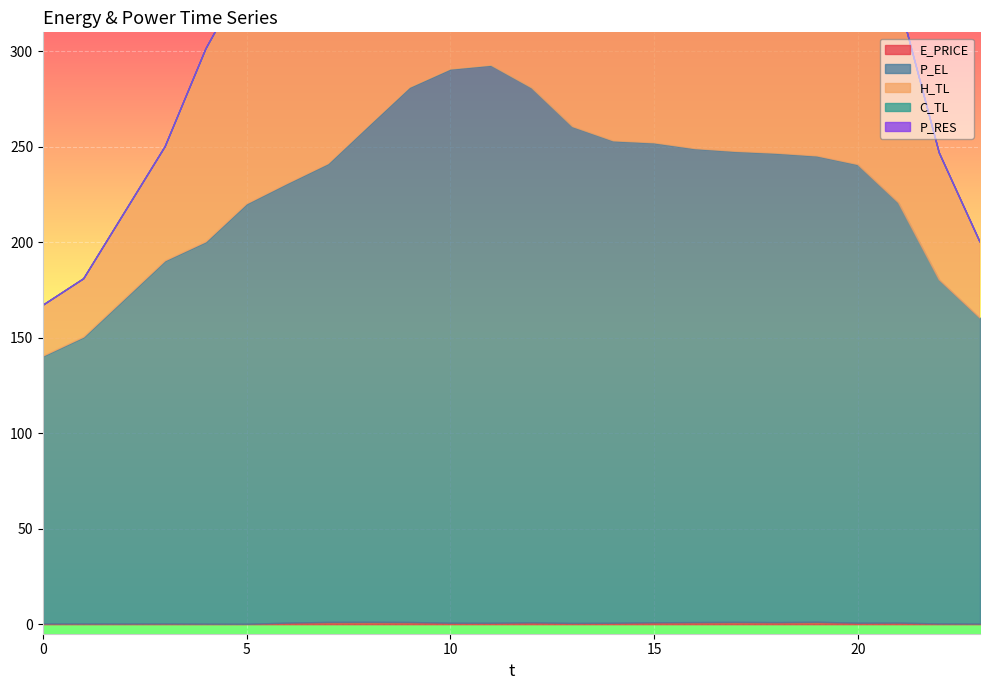

Reading left to right, what are all the values shown in this chart?

E_PRICE: 0=0.4	1=0.4	2=0.3	3=0.4	4=0.3	5=0.2	6=0.8	7=1.2	8=1.2	9=1.1	10=0.7	11=0.7	12=0.9	13=0.6	14=0.7	15=1.0	16=1.1	17=1.2	18=1.1	19=1.3	20=0.8	21=0.8	22=0.4	23=0.3
P_EL: 0=140.0	1=150.0	2=170.0	3=190.0	4=200.0	5=219.9	6=230.1	7=240.0	8=260.0	9=280.0	10=290.0	11=292.0	12=280.0	13=260.0	14=252.4	15=251.1	16=248.0	17=246.4	18=245.6	19=244.0	20=240.0	21=219.9	22=180.0	23=160.0
H_TL: 0=26.6	1=30.6	2=45.2	3=59.8	4=101.1	5=119.7	6=159.6	7=199.6	8=239.5	9=266.1	10=279.3	11=266.1	12=248.7	13=234.1	14=219.5	15=219.4	16=218.2	17=214.2	18=212.9	19=199.5	20=172.9	21=106.4	22=66.5	23=39.9
C_TL: 0=0.0	1=0.0	2=0.0	3=0.0	4=0.0	5=0.0	6=0.0	7=10.0	8=11.0	9=12.0	10=13.0	11=14.0	12=15.0	13=16.0	14=17.0	15=18.0	16=19.0	17=20.0	18=21.0	19=0.0	20=0.0	21=0.0	22=0.0	23=0.0
P_RES: 0=0.0	1=0.0	2=0.0	3=0.0	4=0.0	5=0.0	6=0.0	7=107.1	8=39.8	9=83.2	10=128.0	11=156.9	12=145.7	13=169.8	14=165.6	15=130.5	16=0.0	17=0.0	18=0.0	19=0.0	20=0.0	21=0.0	22=0.0	23=0.0